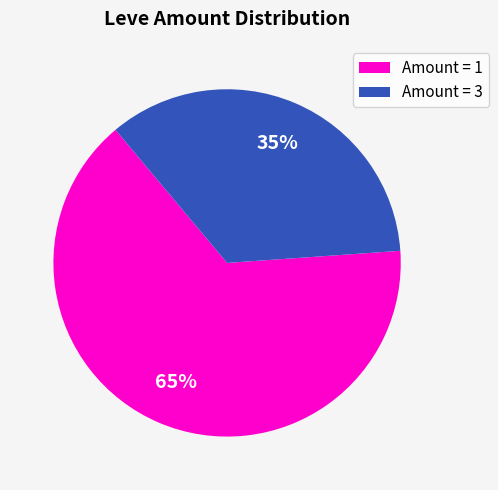

Which category has the biggest portion of the pie?

Amount = 1